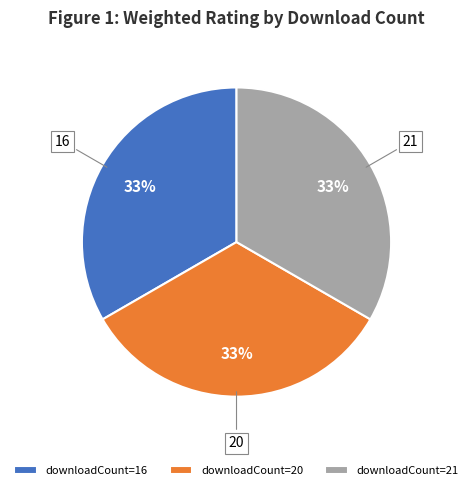

To the nearest percent, what is the average slice percentage?

33%